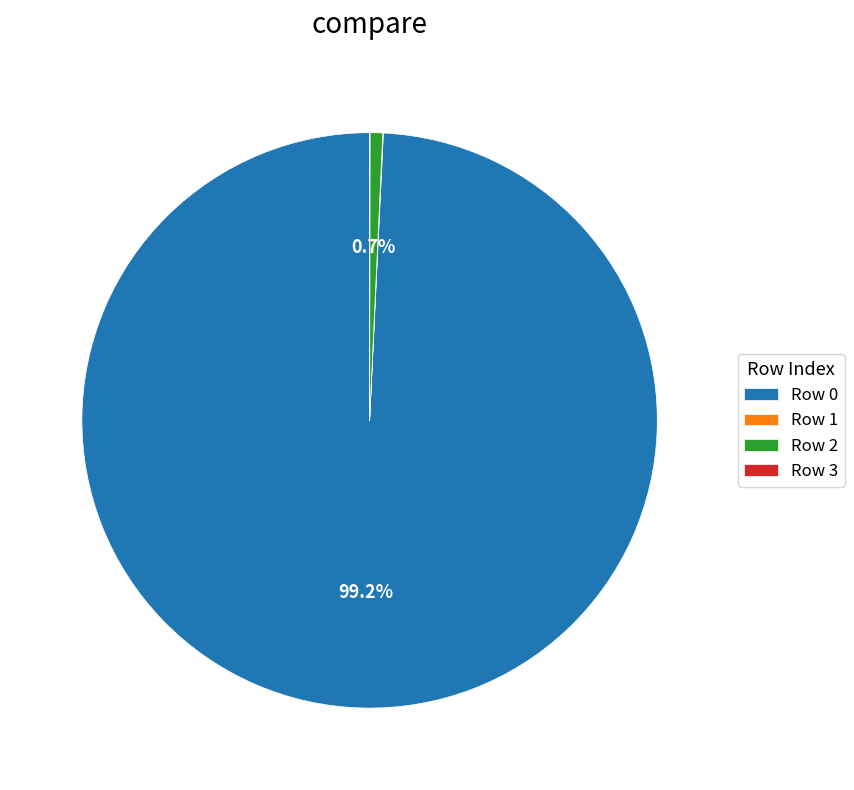

Does Row 2 represent more than half of the total?

No